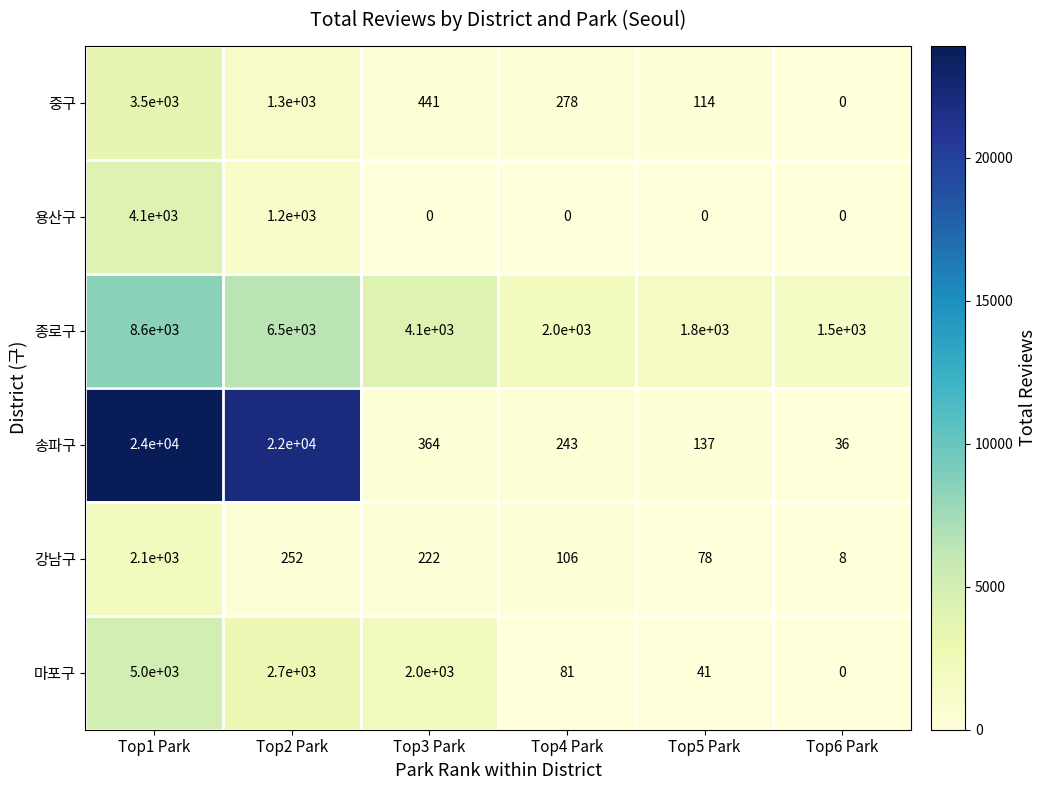

At which label is 종로구 closest to 5050?

Top3 Park